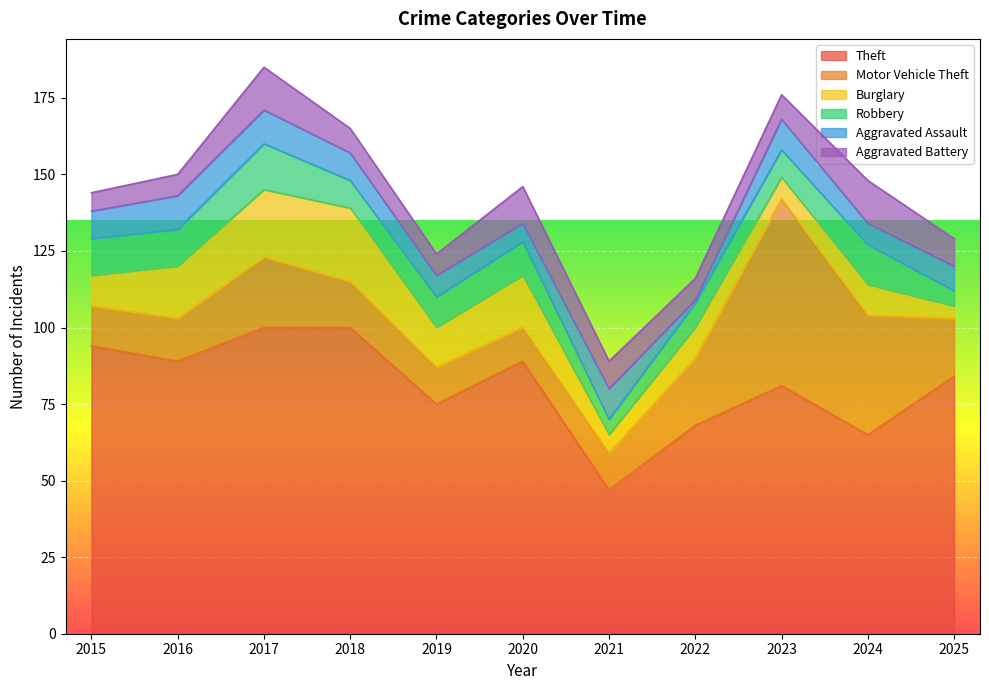

The Aggravated Battery series shows 7 at 2016. True or false?

True